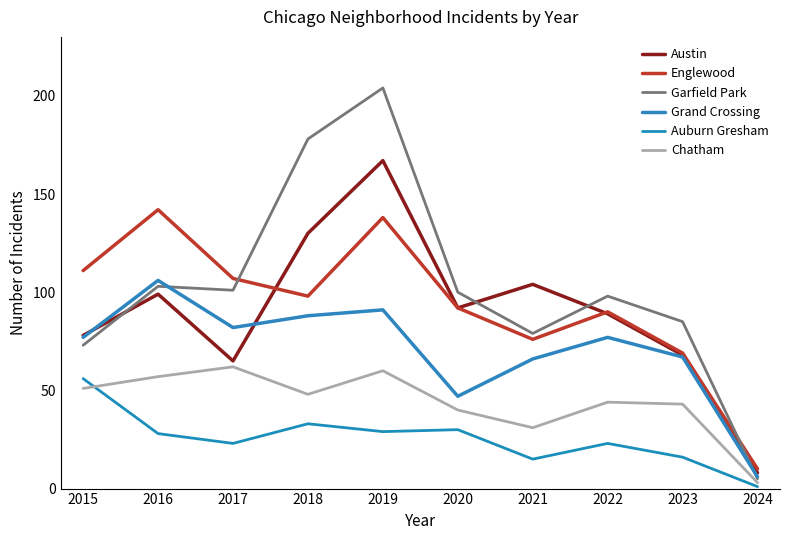

At which category is the sum across all series the highest?

2019